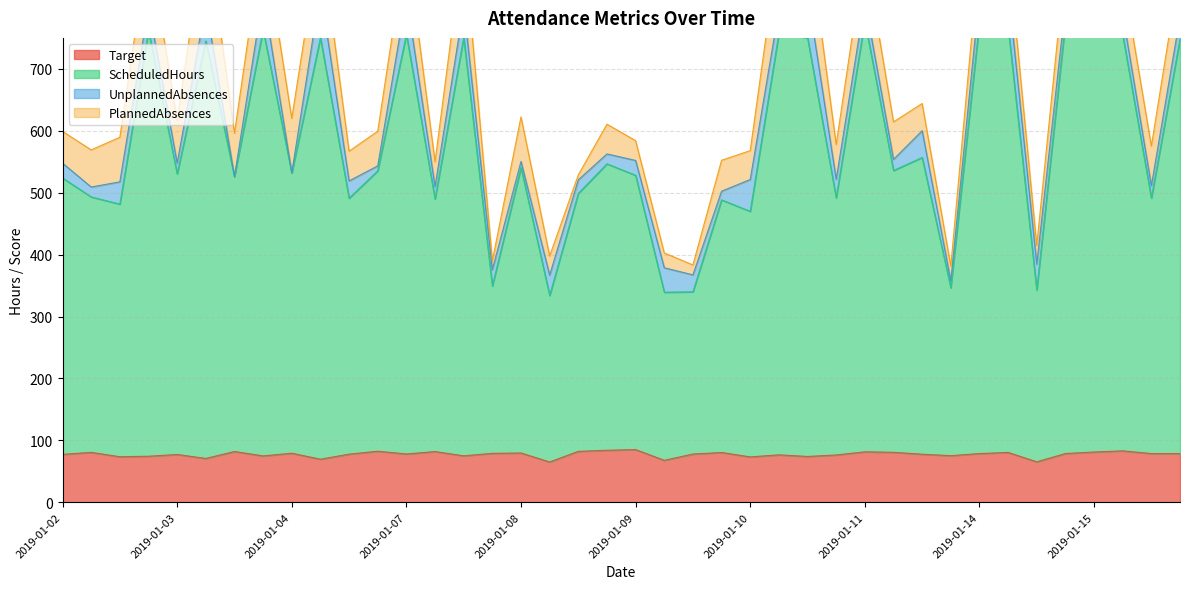

What is the total value across all series at 2019-01-08 VICTORIA?

630.6